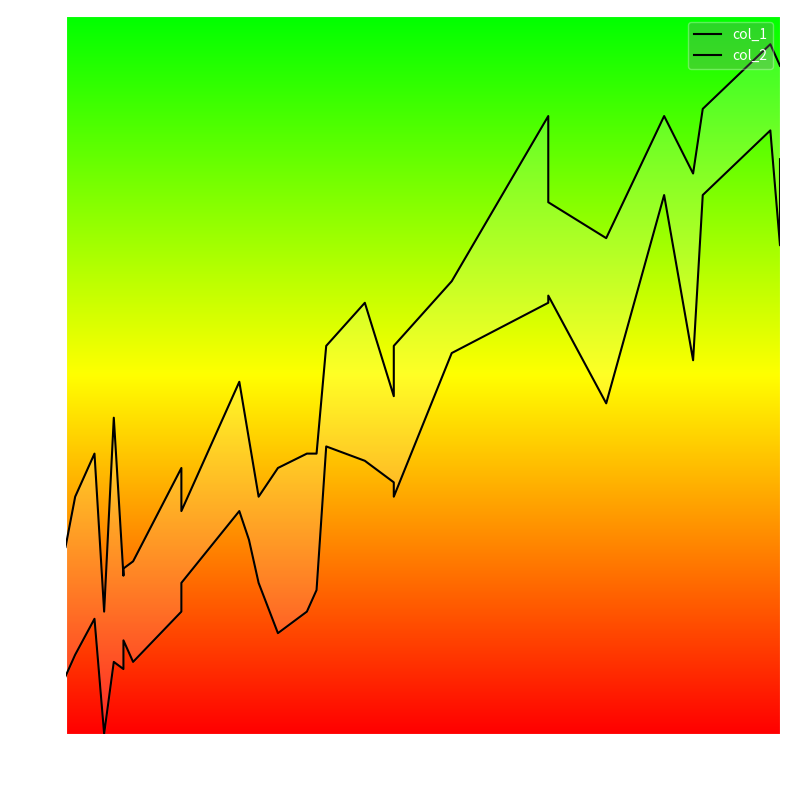

What is the sum of all col_2 values?

1045